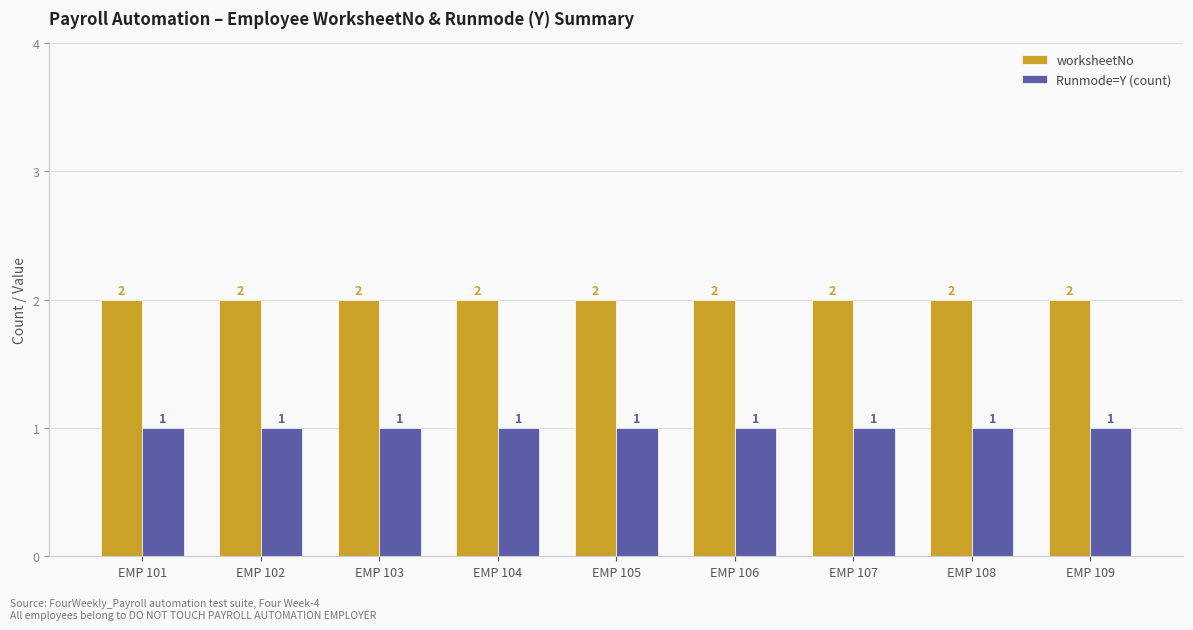

List the series in order of their overall mean, highest first.

worksheetNo, Runmode=Y (count)